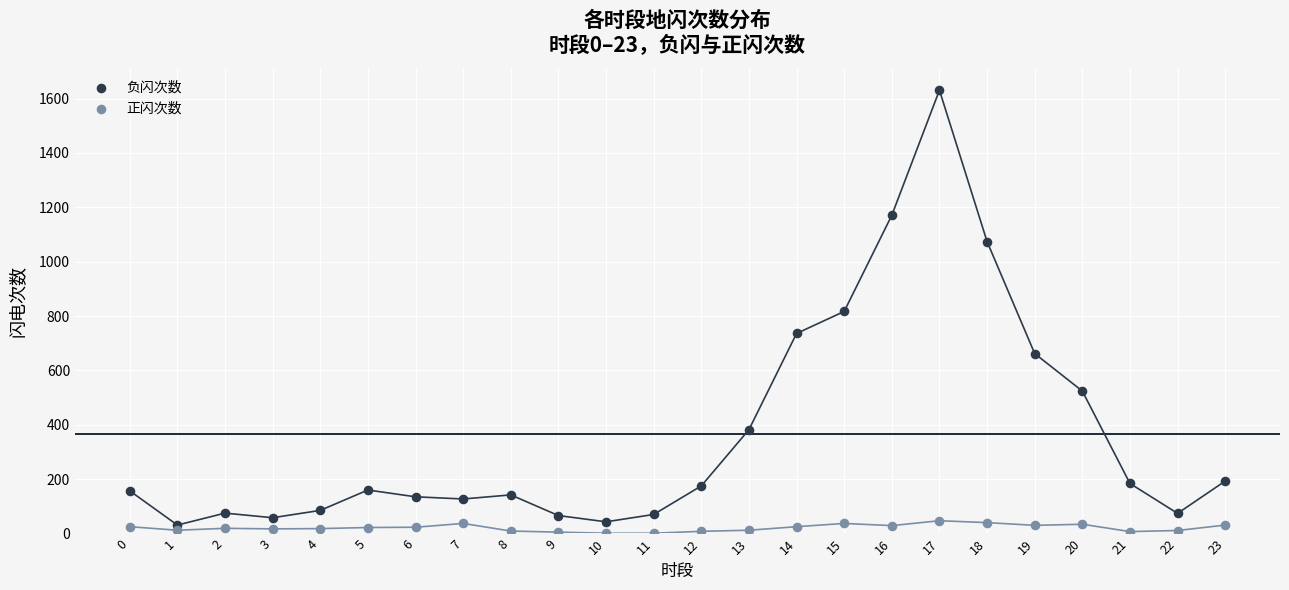

Which series has the widest spread of Y values?

负闪次数